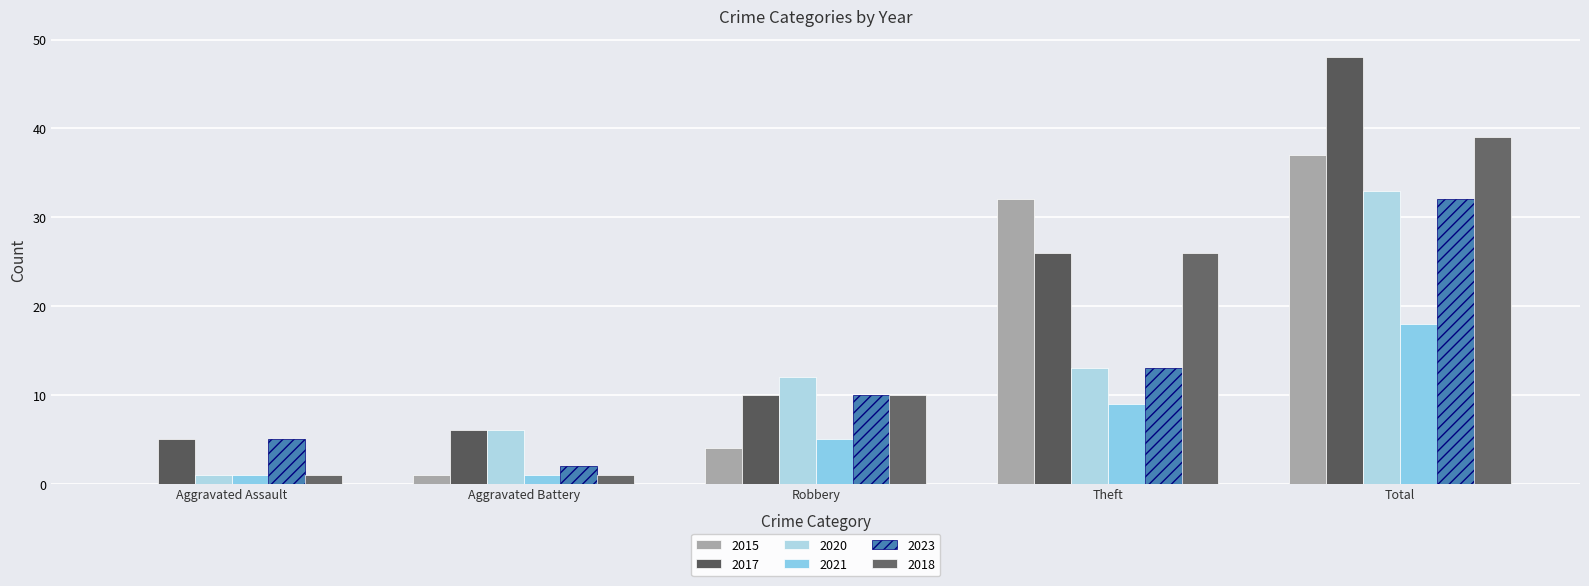

At which label is 2017 closest to 26?

Theft